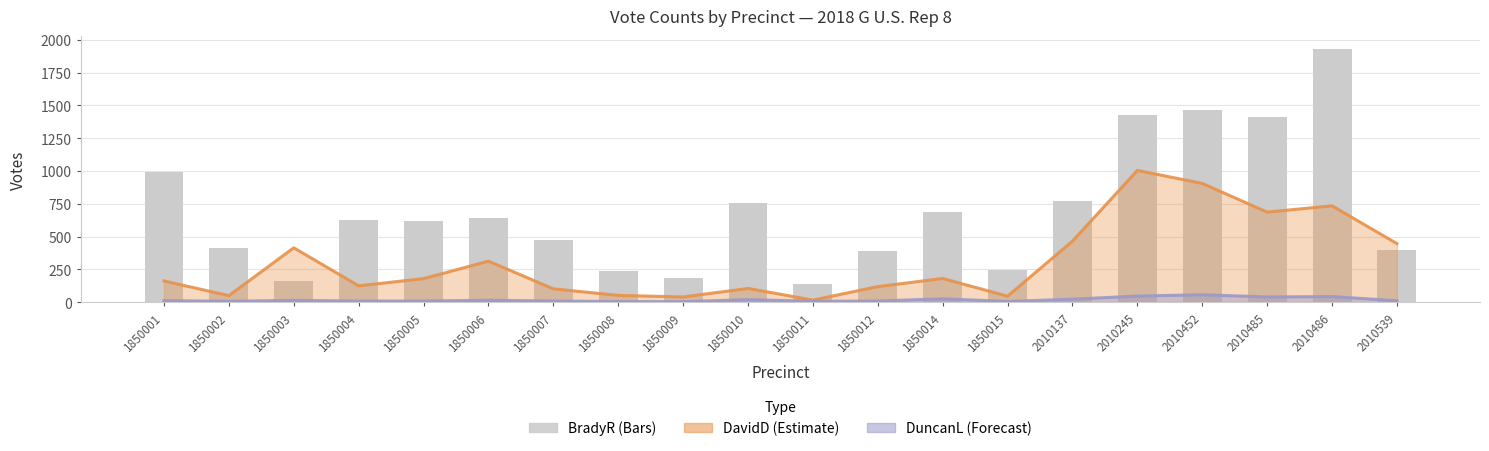

Reading left to right, list all the values displayed in this chart.

989	413	161	627	620	643	473	234	186	759	136	386	690	244	769	1428	1464	1409	1933	400